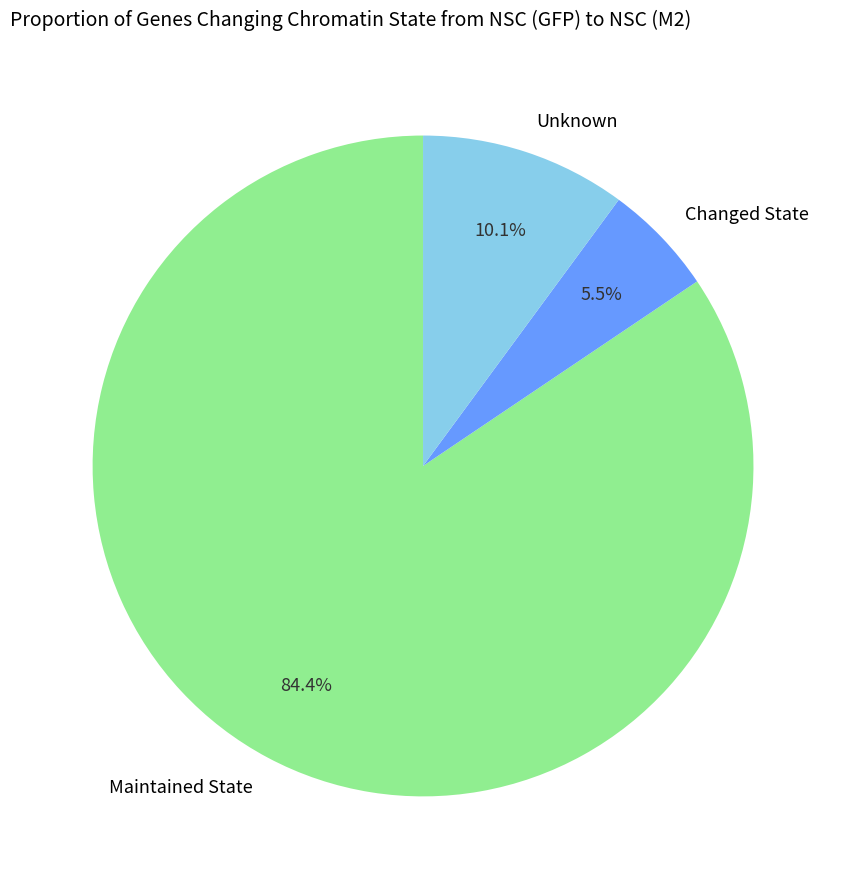

Which category has the biggest portion of the pie?

Maintained State